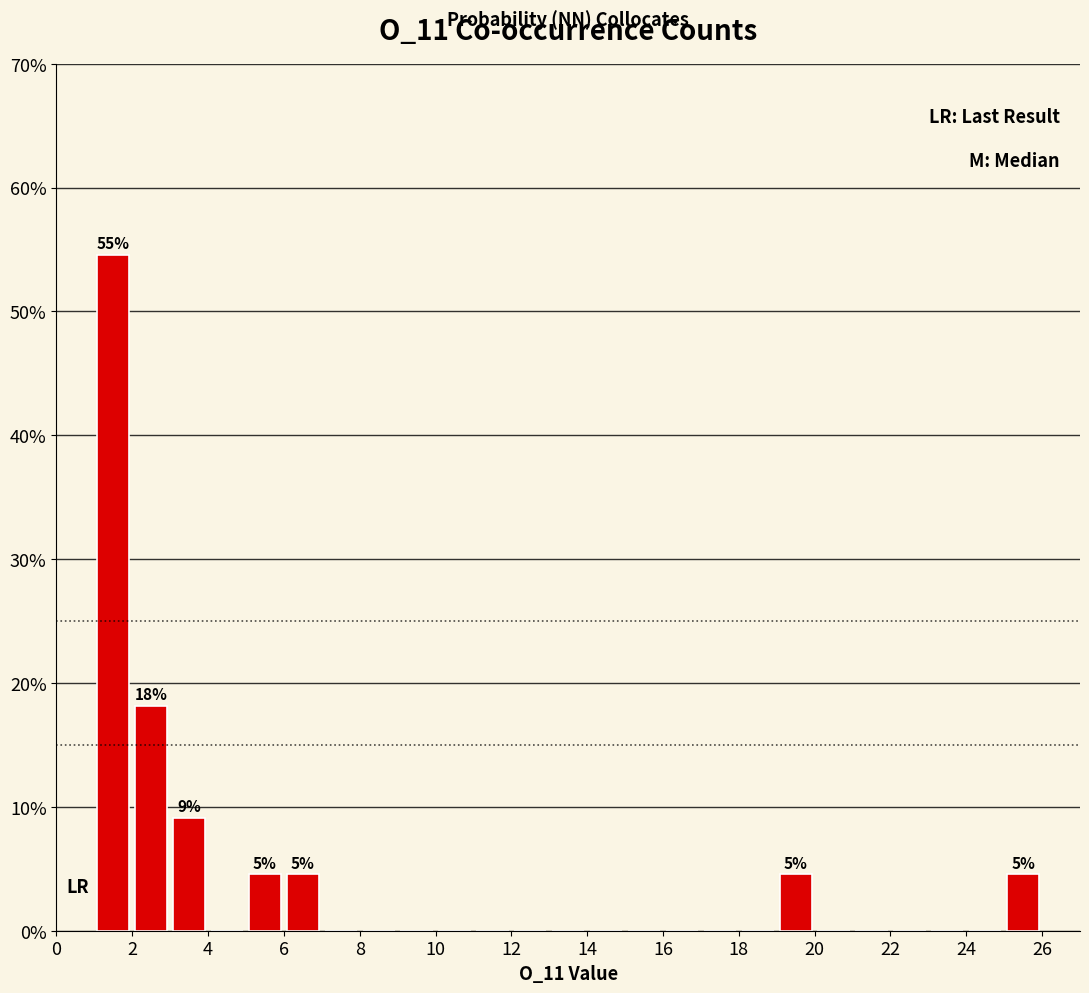

Over which range of the x-axis is the bar tallest?

1 to 2